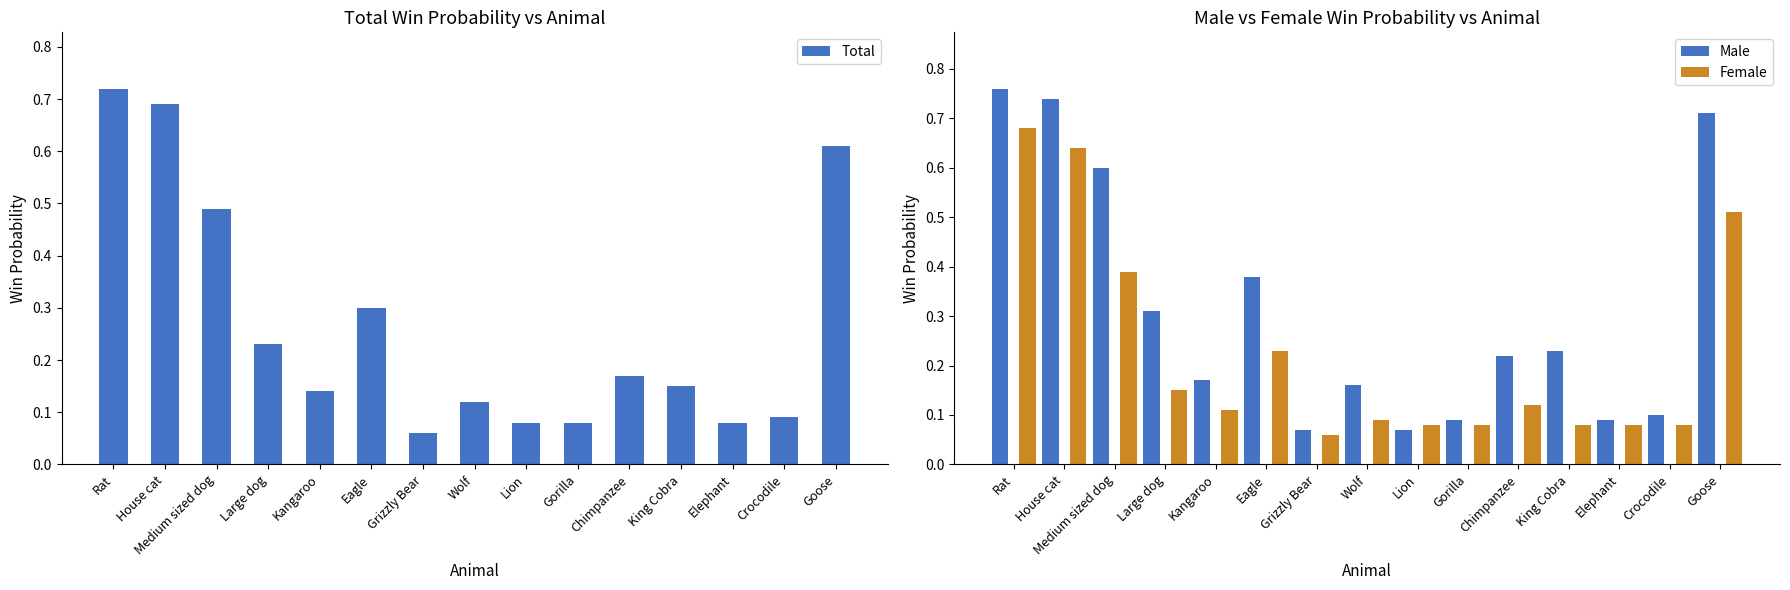

What is the difference between the Female values at Rat and Elephant?

0.6